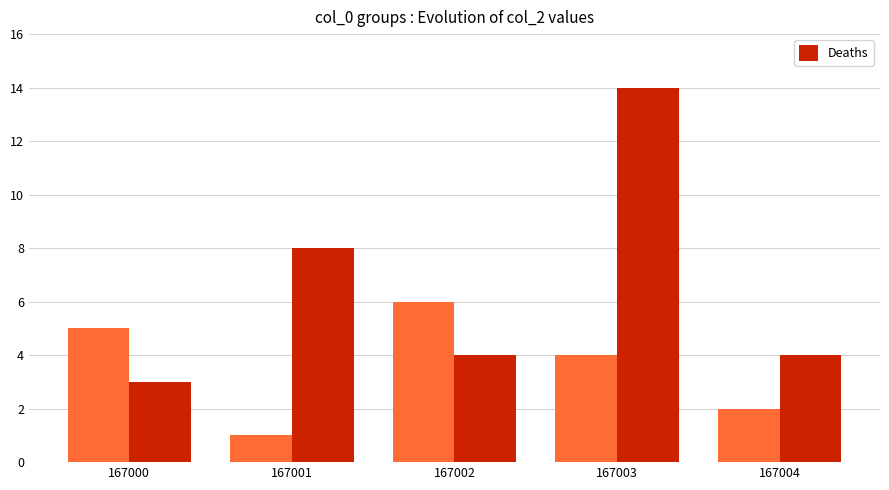

At which category does the chart reach its peak across all series?

167003